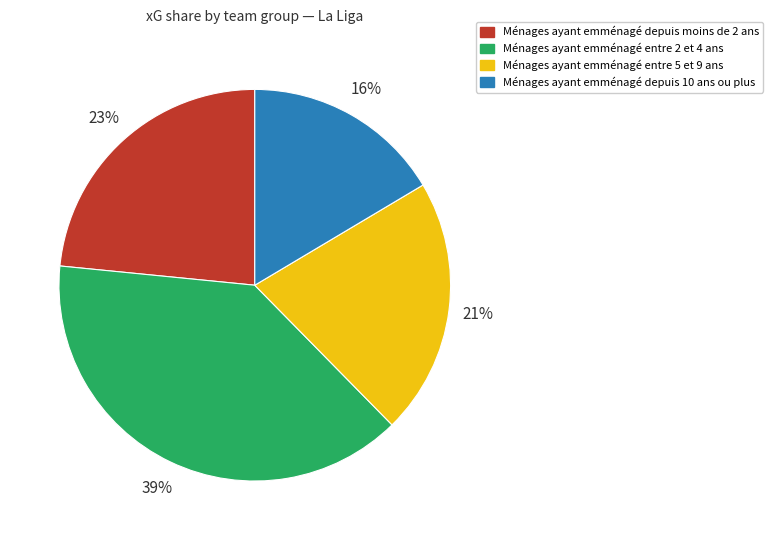

Approximately how many times larger is the value at Ménages ayant emménagé depuis moins de 2 ans compared to Ménages ayant emménagé entre 5 et 9 ans?

1.1